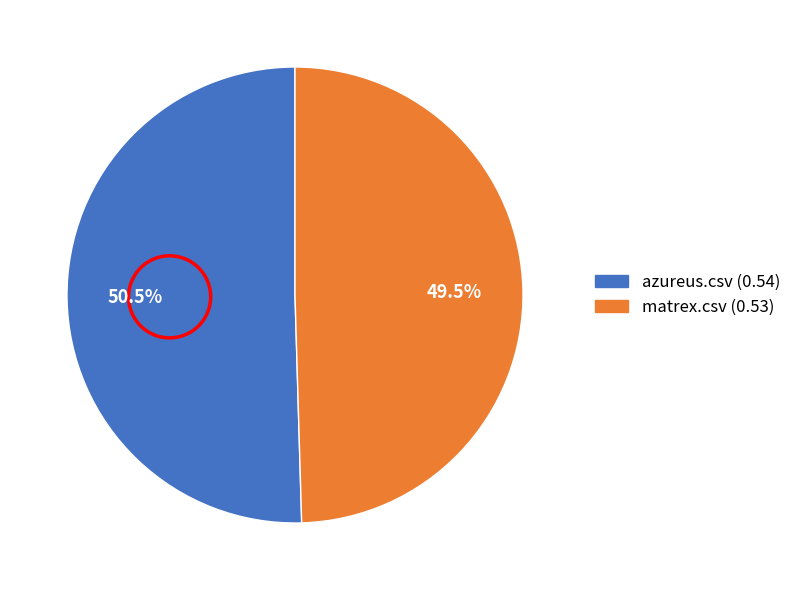

To the nearest percent, what is the average slice percentage?

50%